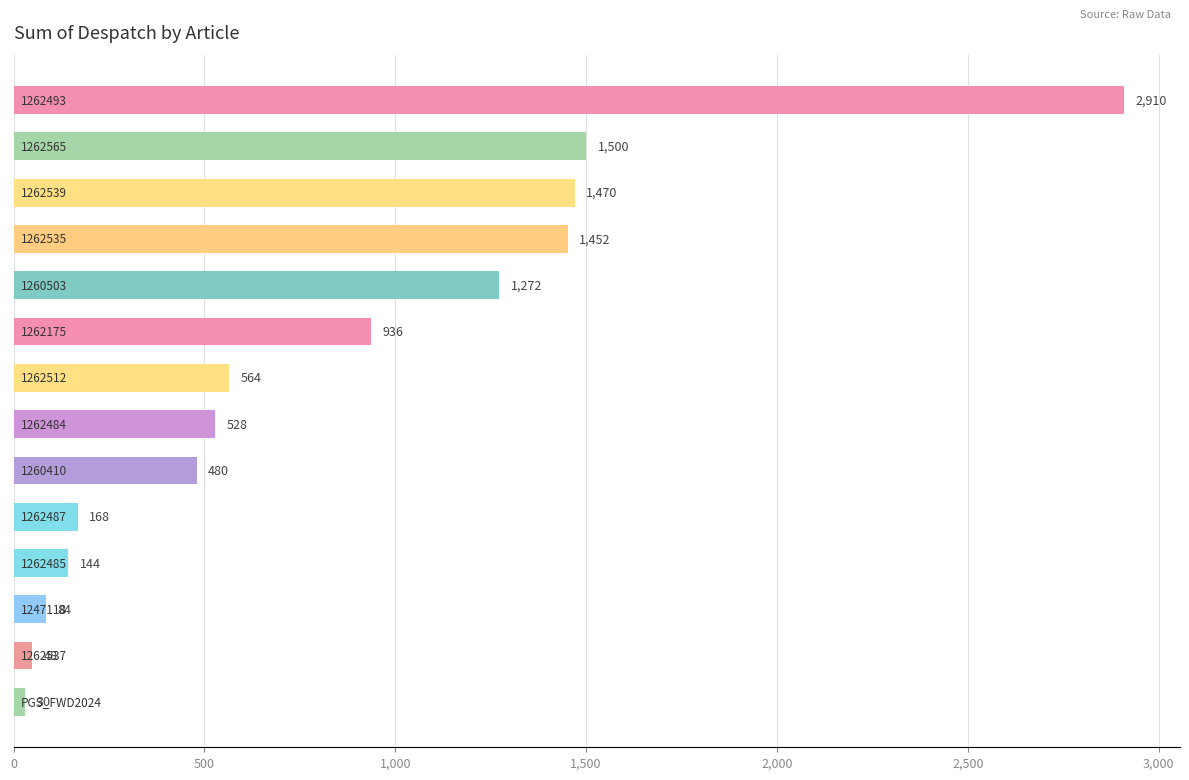

What is the greatest value displayed?

2910